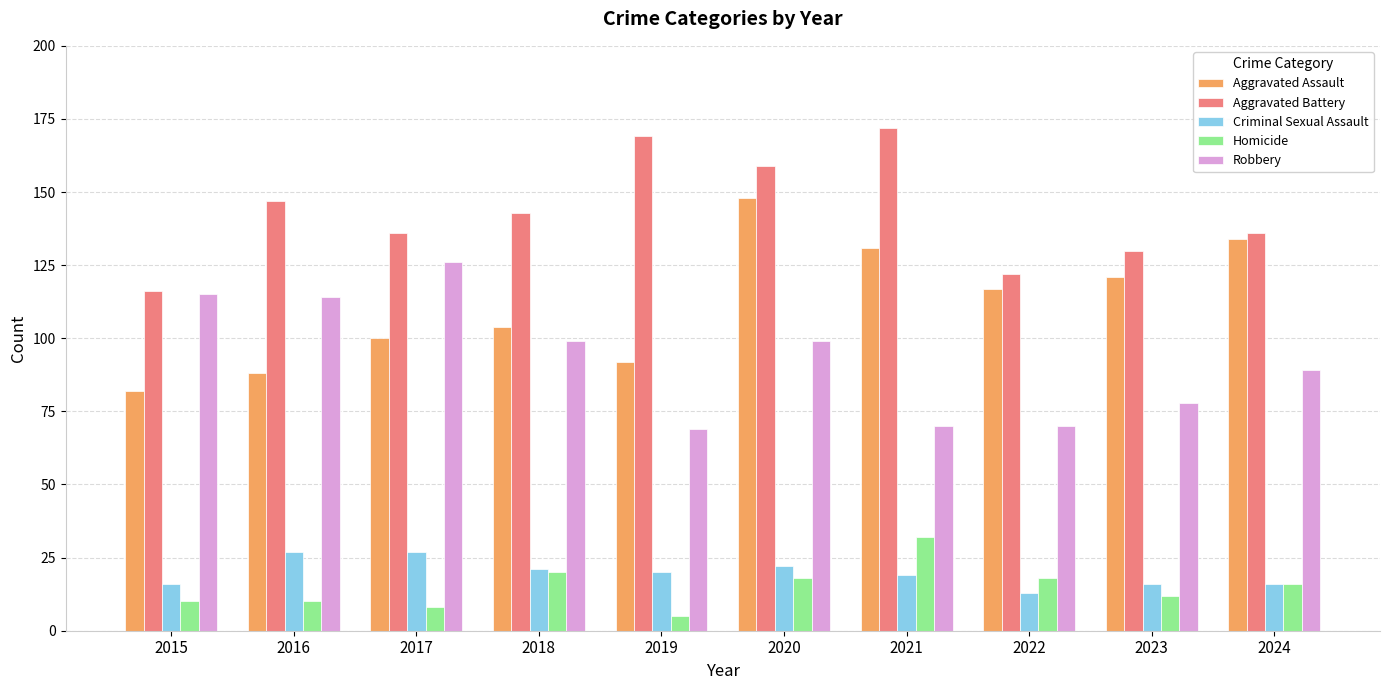

What is the difference between the highest and lowest values at 2023?

118